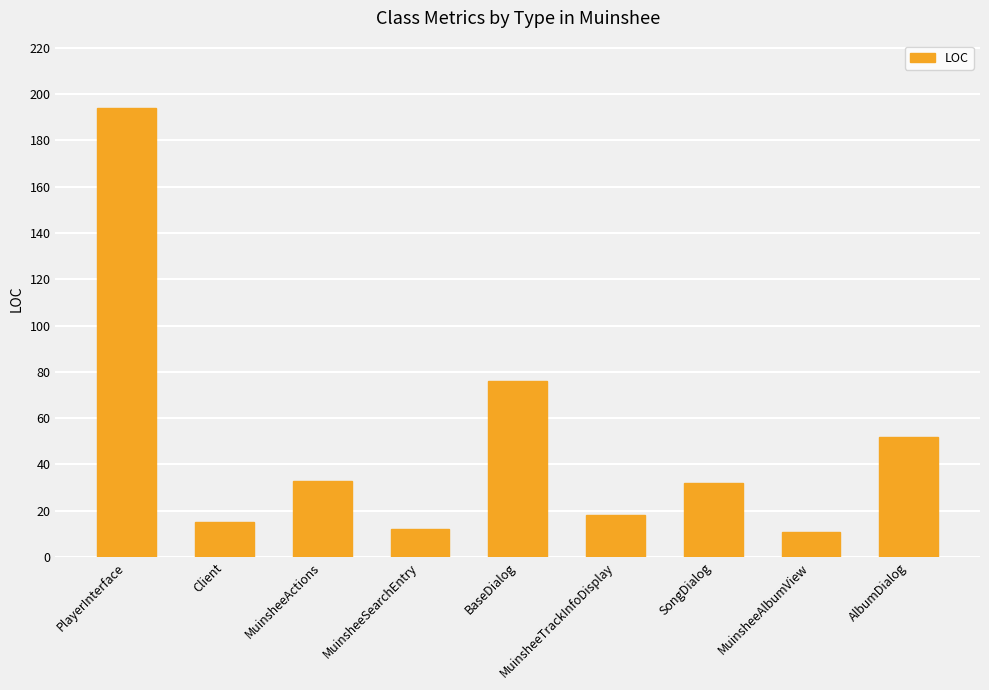

What is the label of the 6th bar from the right?

MuinsheeSearchEntry